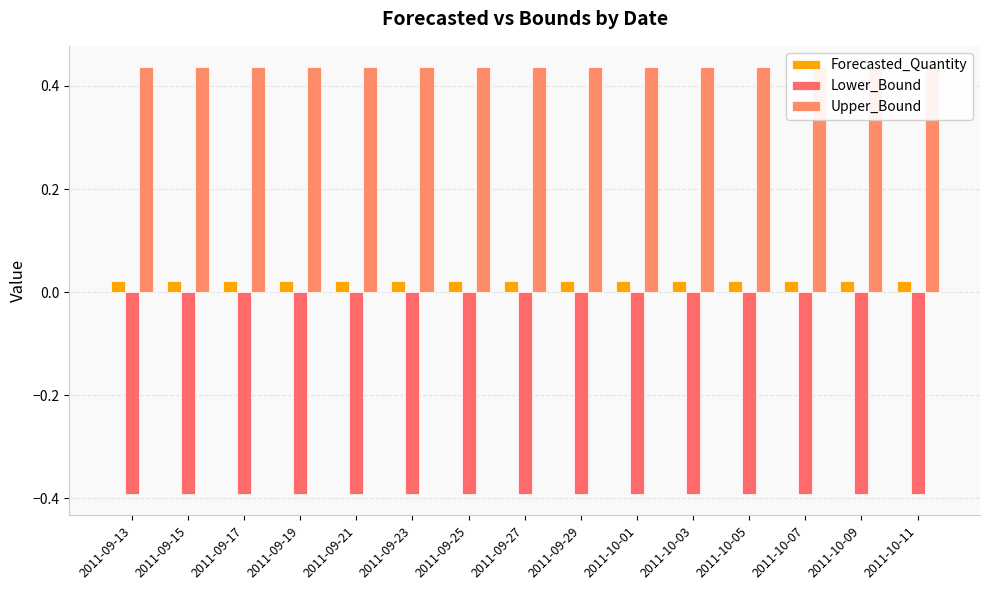

How many bars are there in total?

45